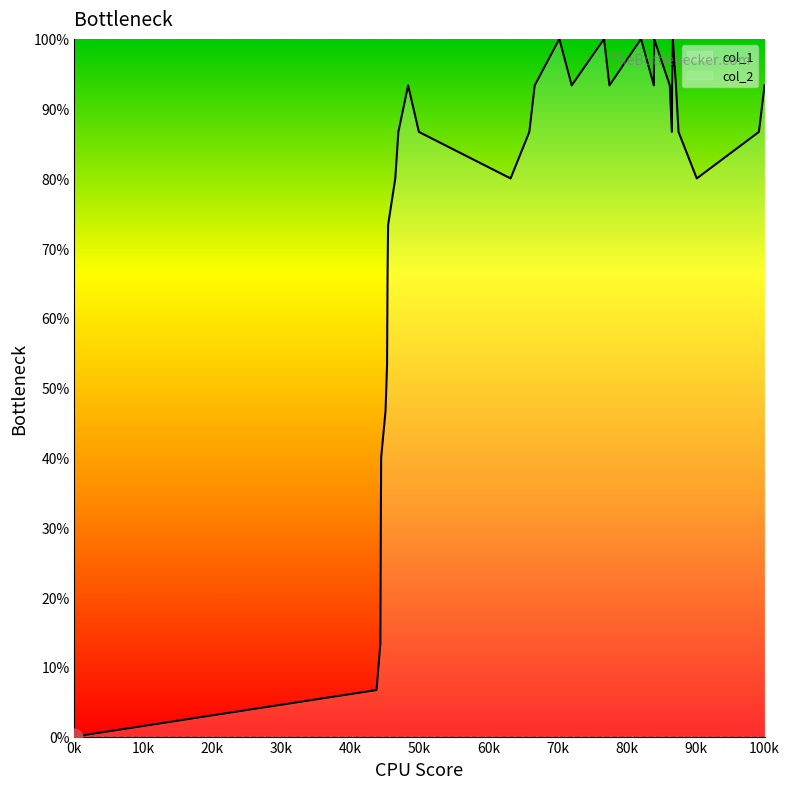

Which label corresponds to the smallest value in the chart?

0k